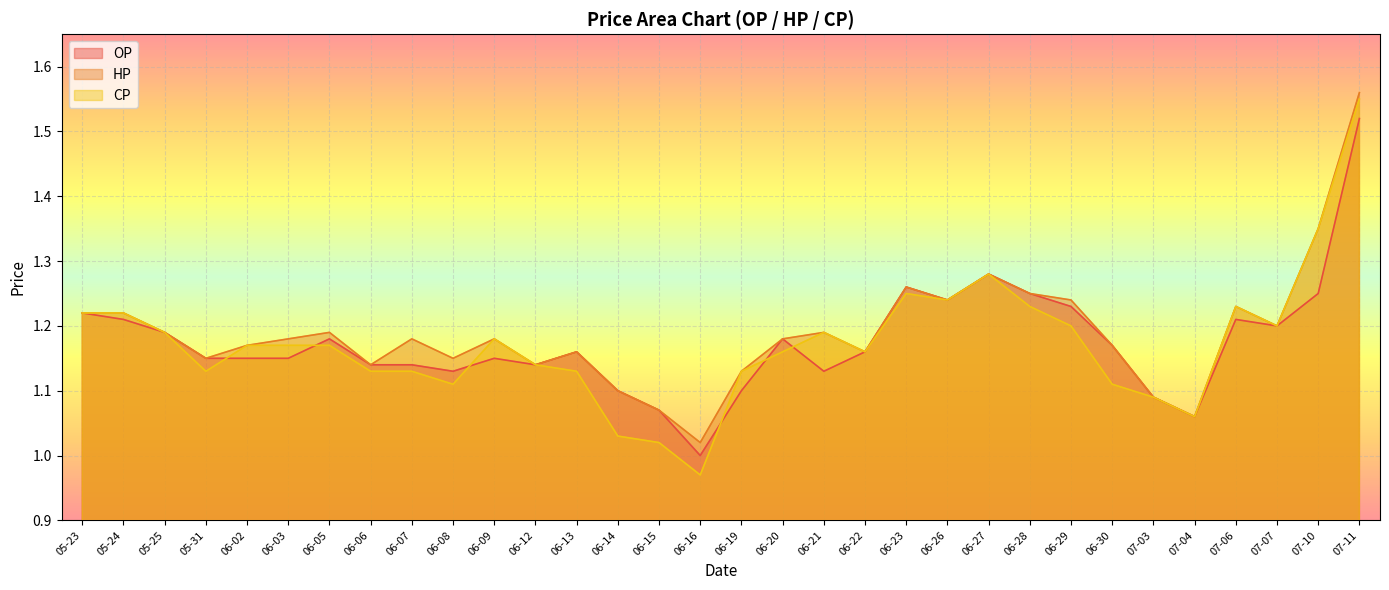

True or false: CP and OP cross at least once.

True